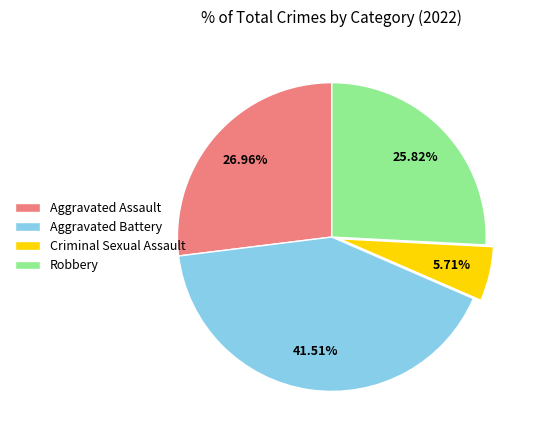

What percentage is the Criminal Sexual Assault slice, to the nearest percent?

6%